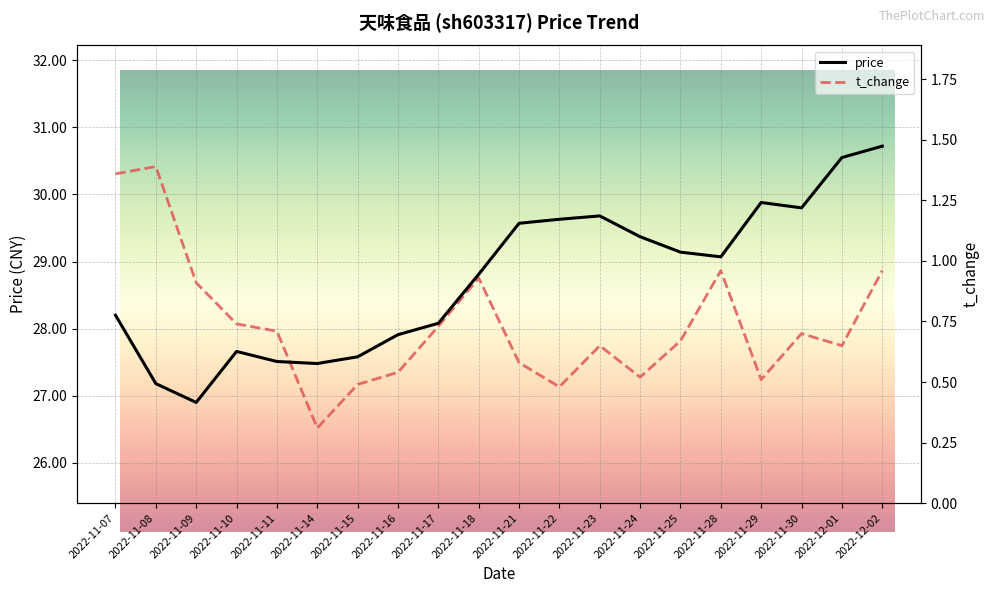

What is the sum of all t_change values?

14.8